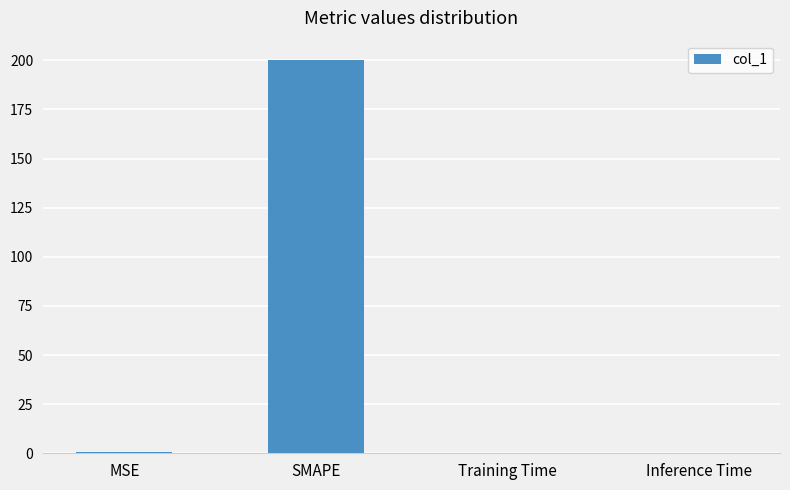

What is the greatest value displayed?

200.0